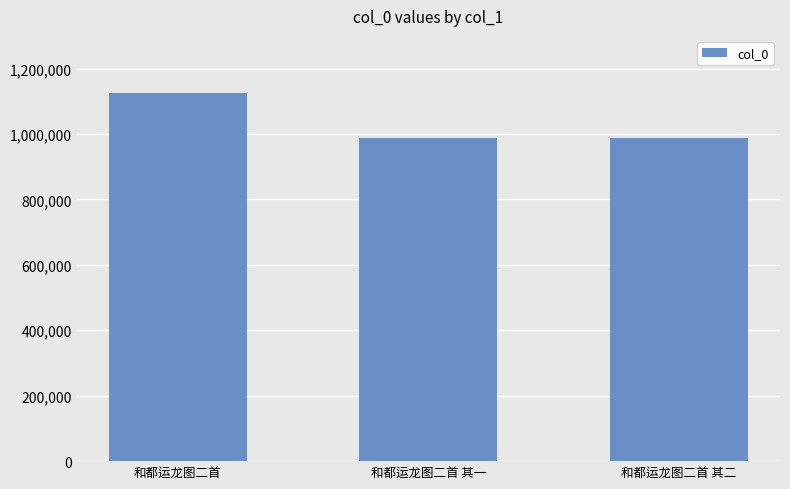

What is the minimum value shown in the chart?

989172